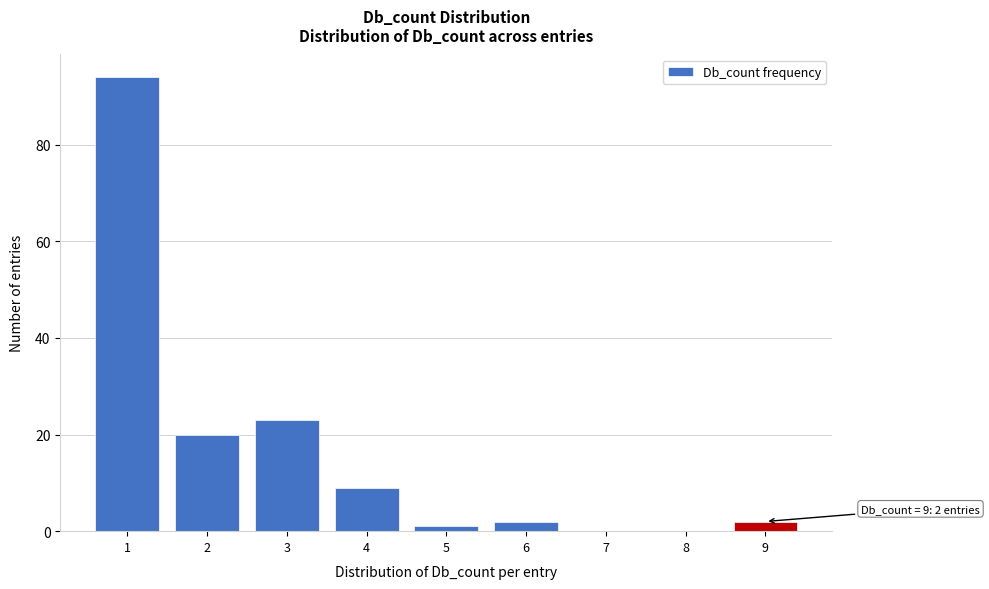

Which range on the x-axis has the tallest bar?

0.5 to 1.5